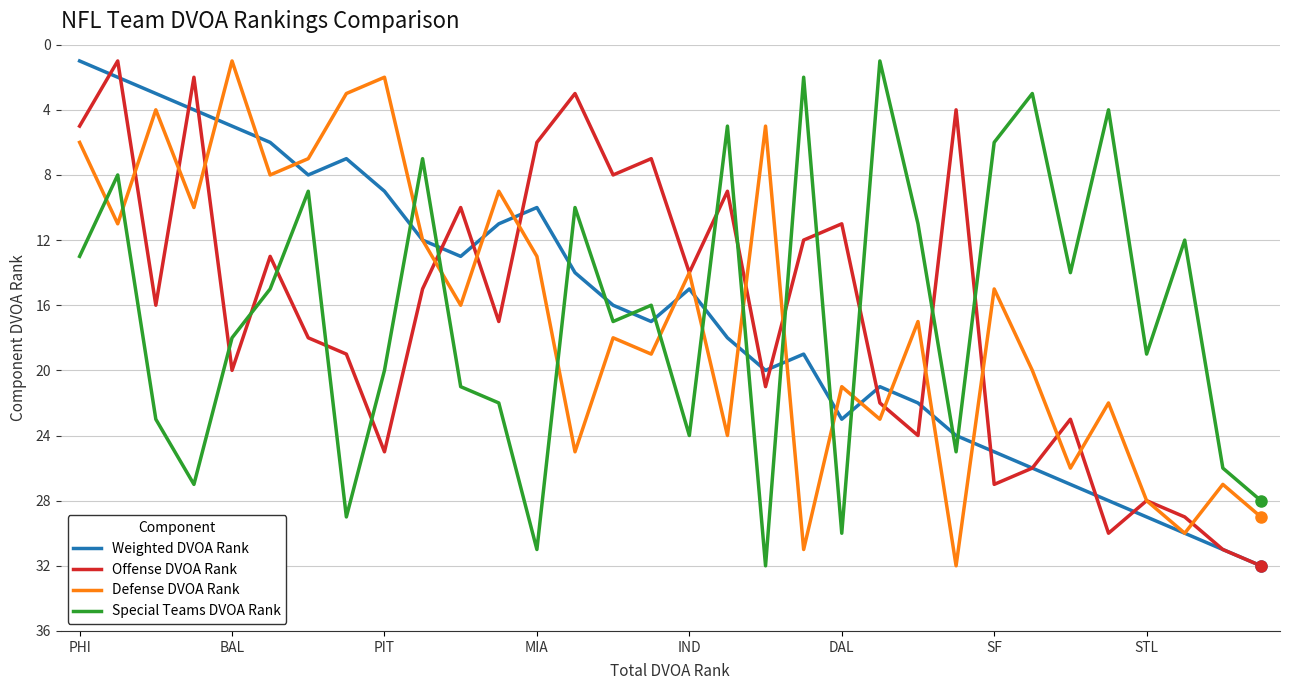

How many interior local peaks does the Weighted DVOA Rank series have?

5